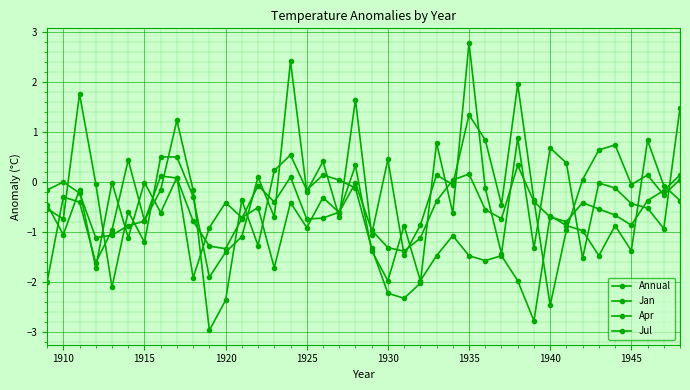

How many categories are shown in the chart?

40